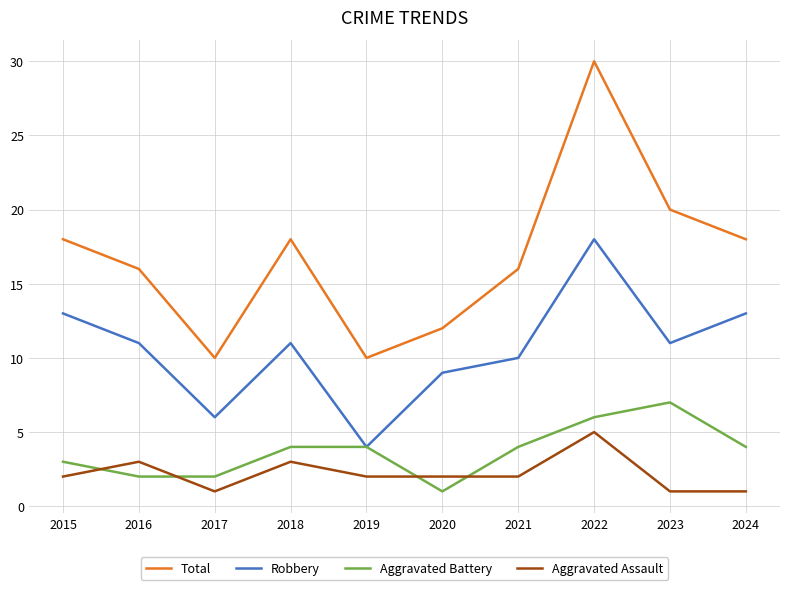

True or false: Total and Aggravated Assault intersect in this chart.

False